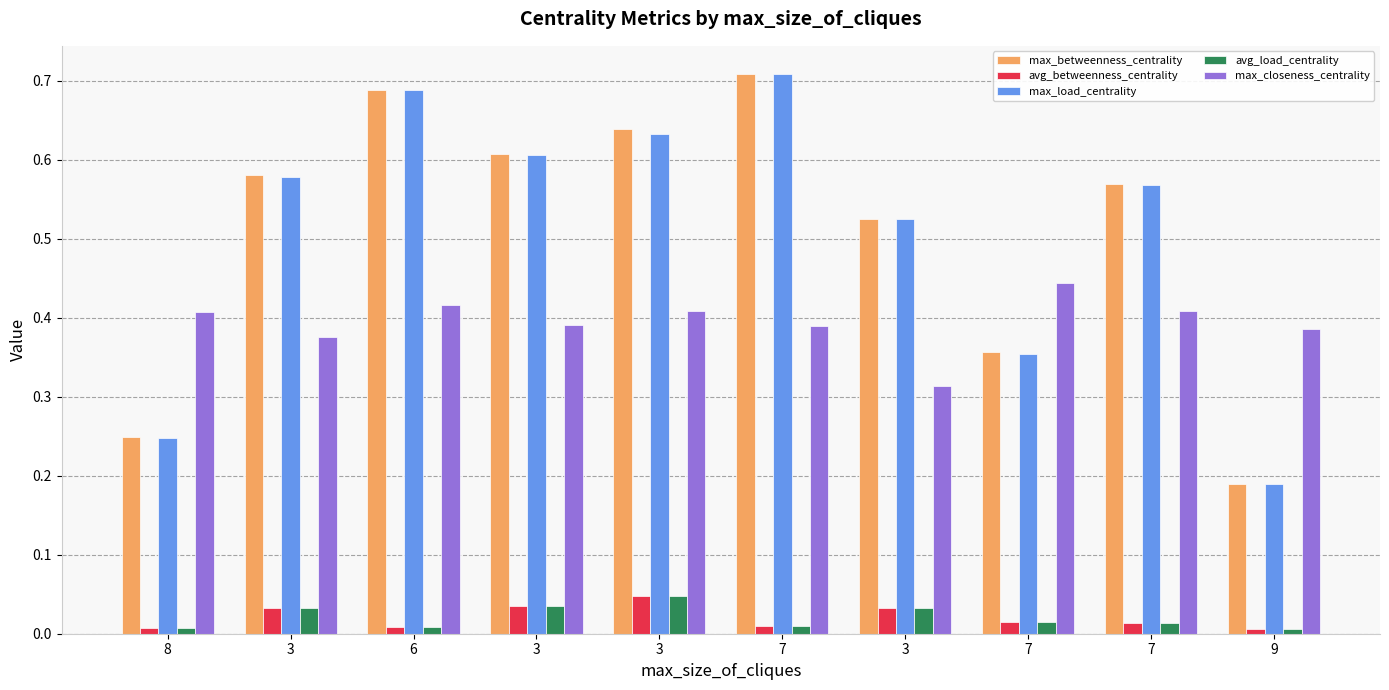

At which label is max_closeness_centrality closest to 0?

3